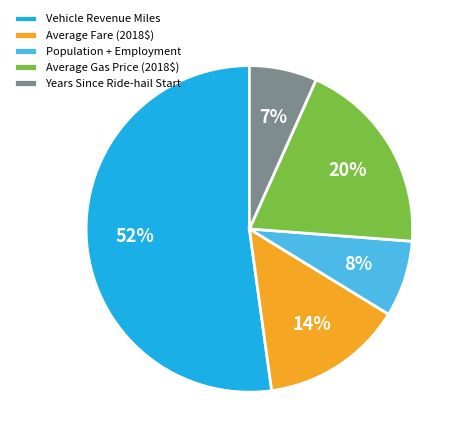

To the nearest percent, what is the average slice percentage?

20%